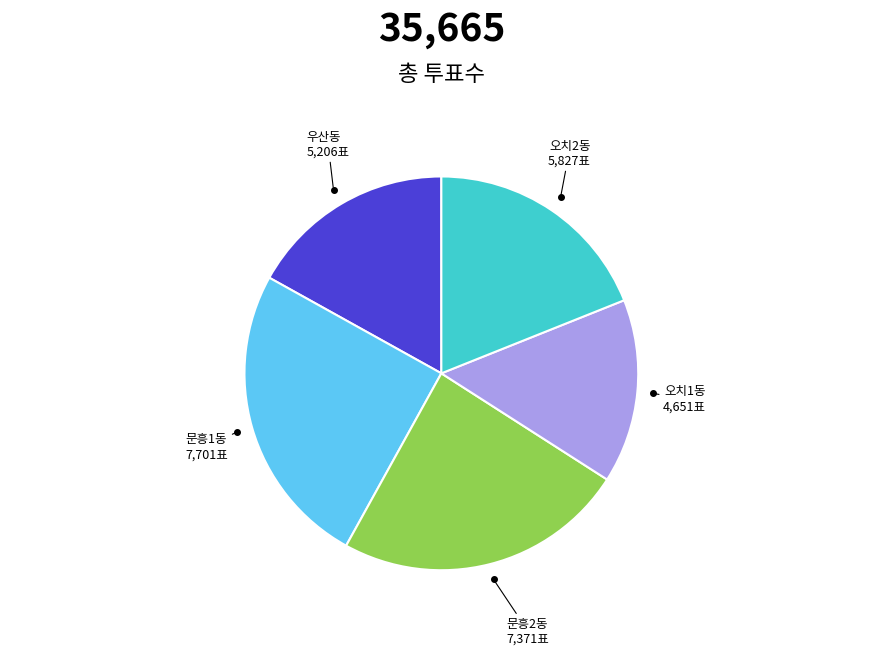

Do 우산동 and 문흥1동 together represent more than half of the pie?

No